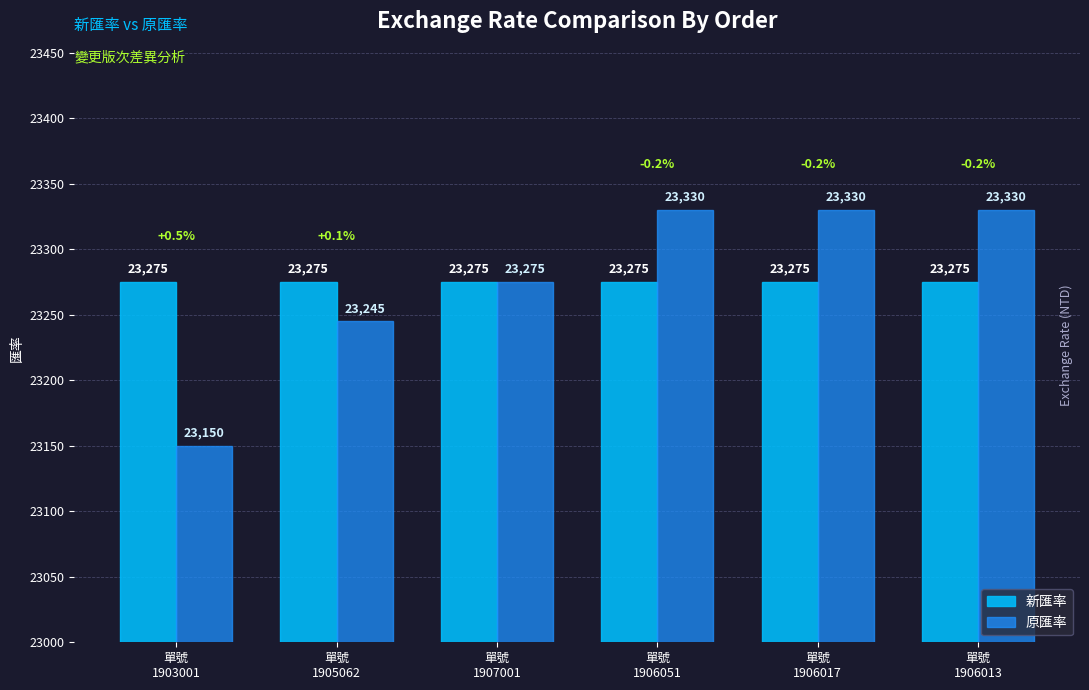

True or false: 原匯率 has a value of 23330 at 單號
1906051.

True